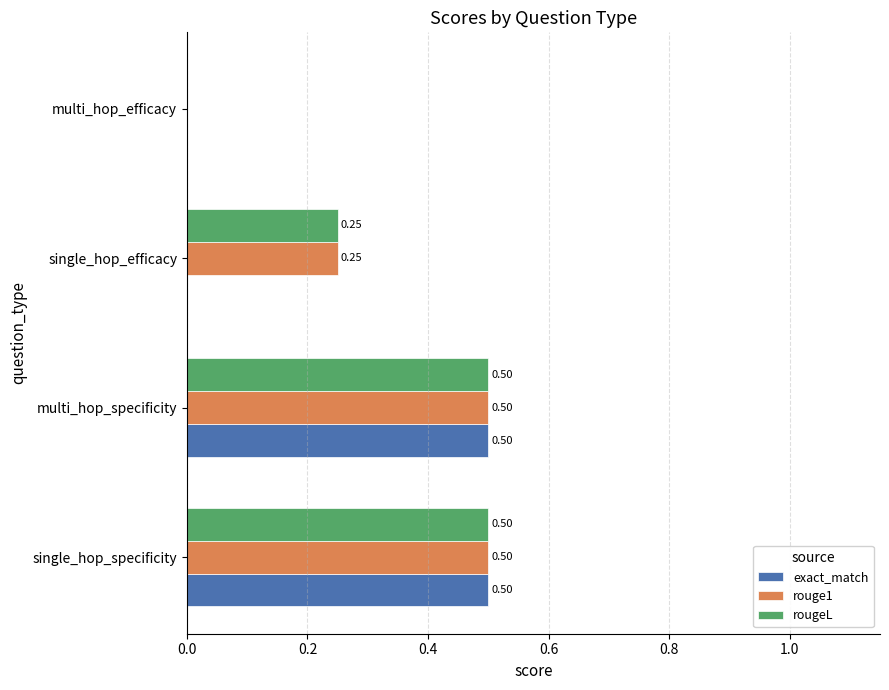

Is the value of rouge1 at single_hop_efficacy greater than the value of rougeL at multi_hop_specificity?

No